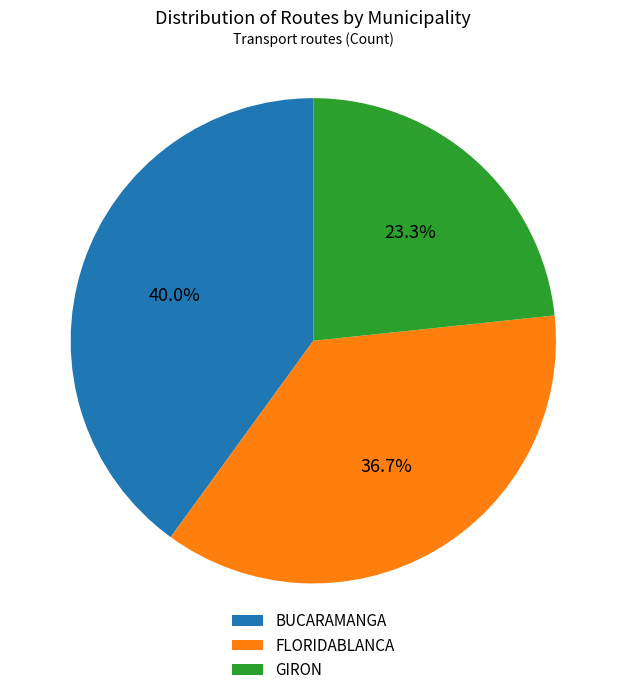

How many slices are in this pie chart?

3